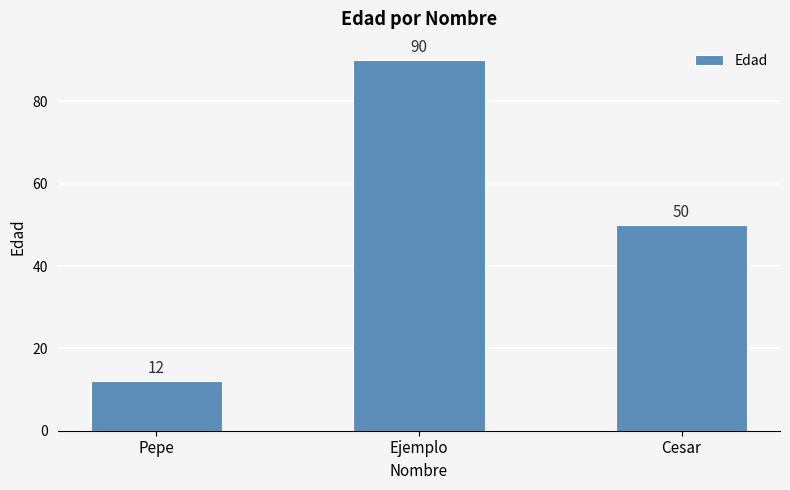

Does the chart contain stacked bars?

No